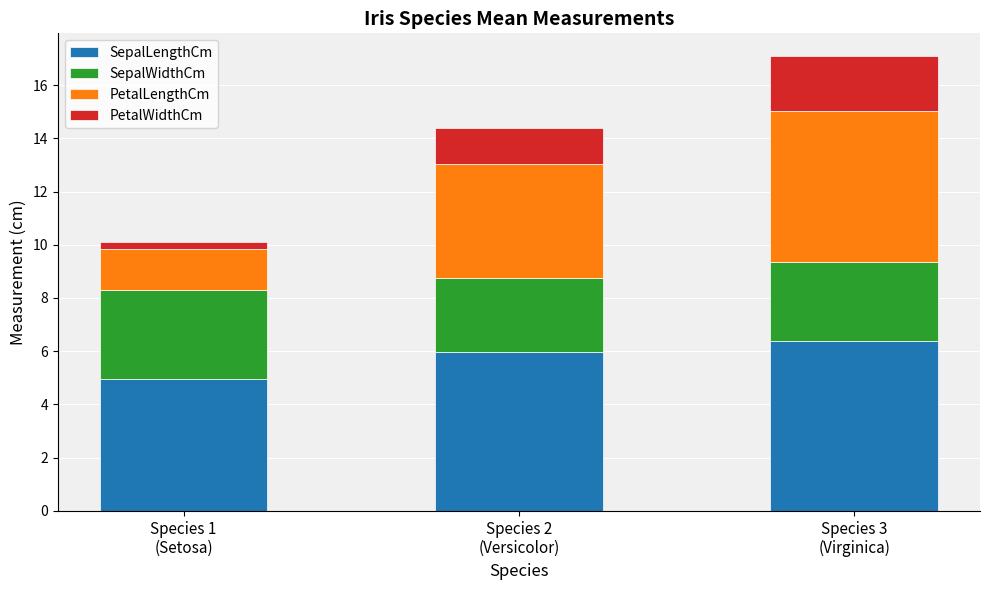

What is the average value of the SepalLengthCm series?

5.8